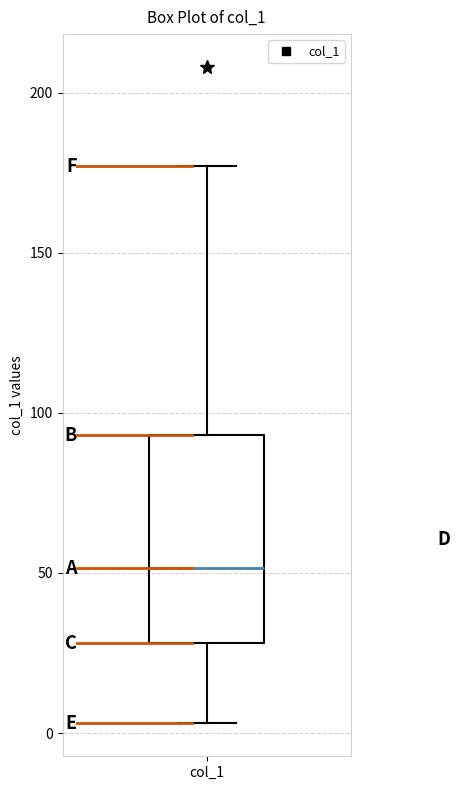

Transcribe this box plot: give where the median line is, the range the box spans, and where the two whiskers end, as read against the y-axis. The values are not printed on the chart, so give them approximately, as read against the axis.

median 50, box 30 to 95, whiskers 5 to 175